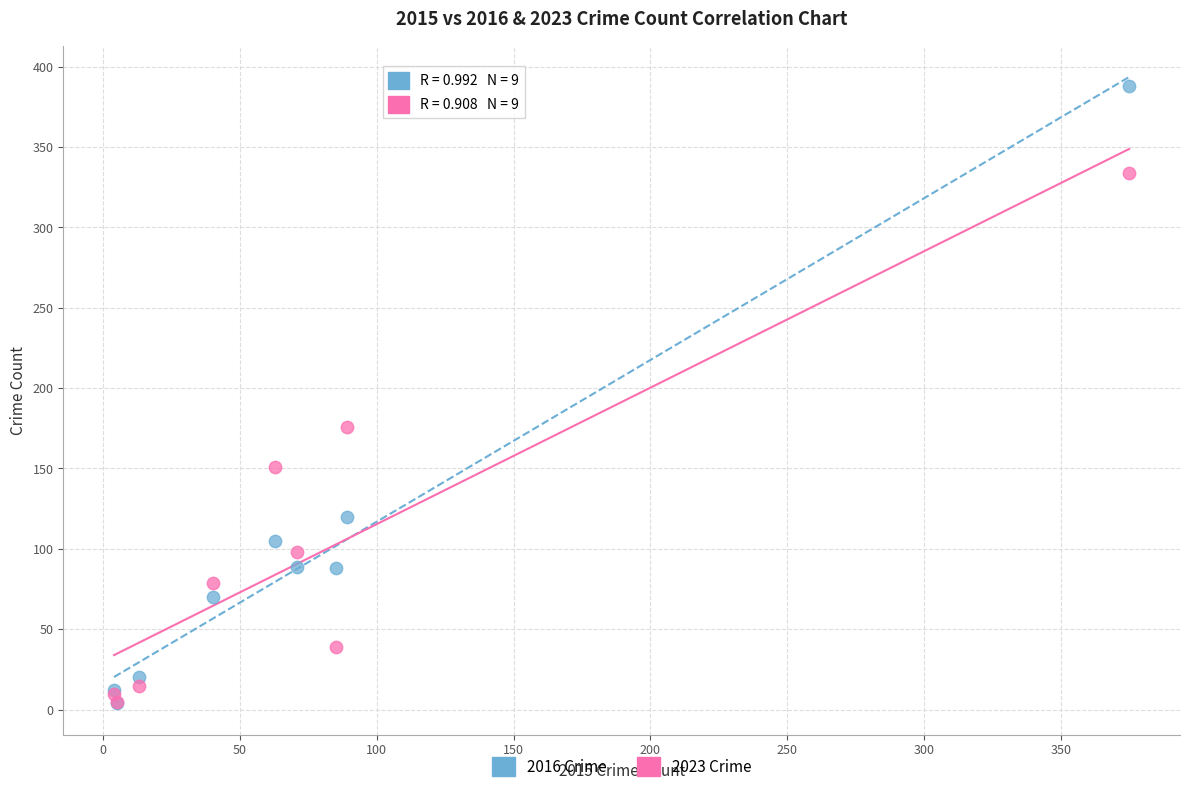

In the 2023 Crime series, what Y value is closest to 169?

176